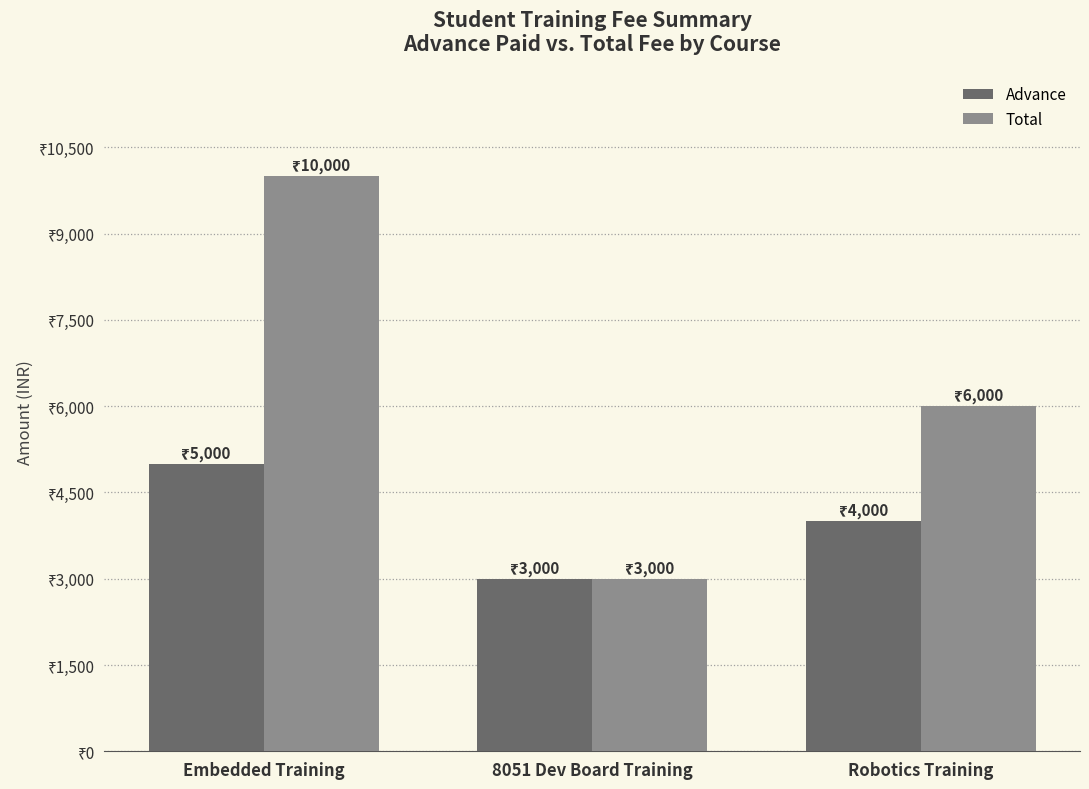

At which label does Advance reach its minimum?

8051 Dev Board Training